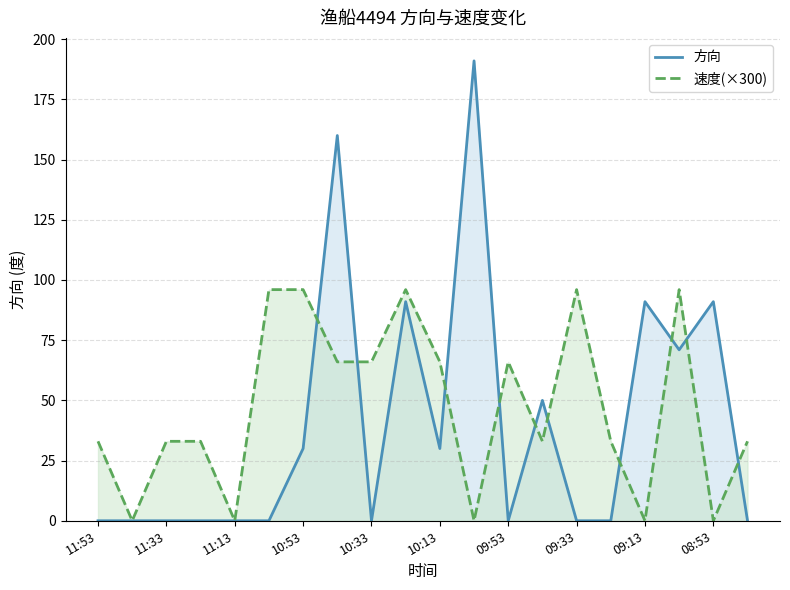

Which series has the largest range (max minus min)?

方向